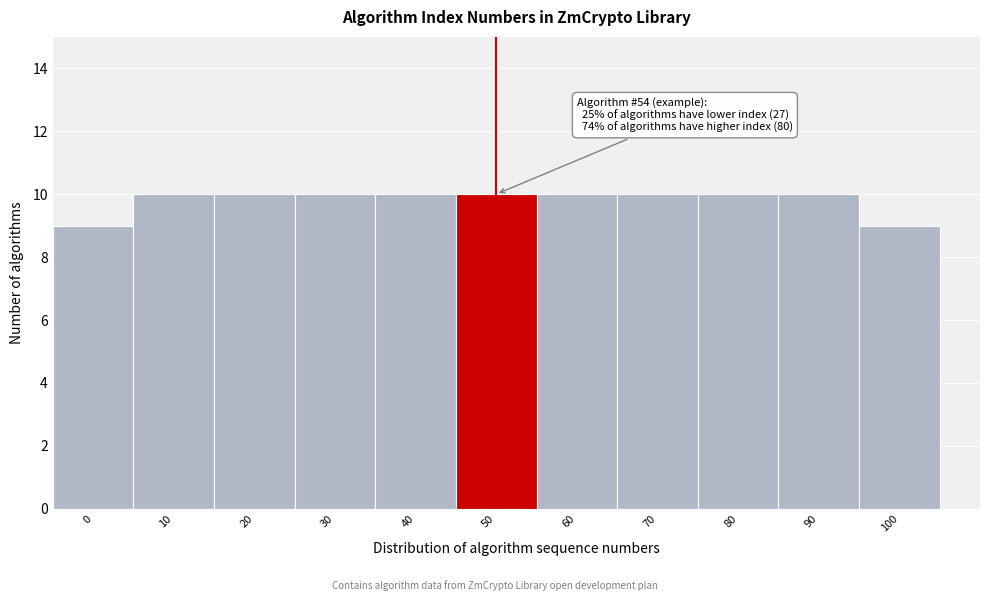

Reading left to right, what are all the values shown in this chart?

0=9	10=10	20=10	30=10	40=10	50=10	60=10	70=10	80=10	90=10	100=9